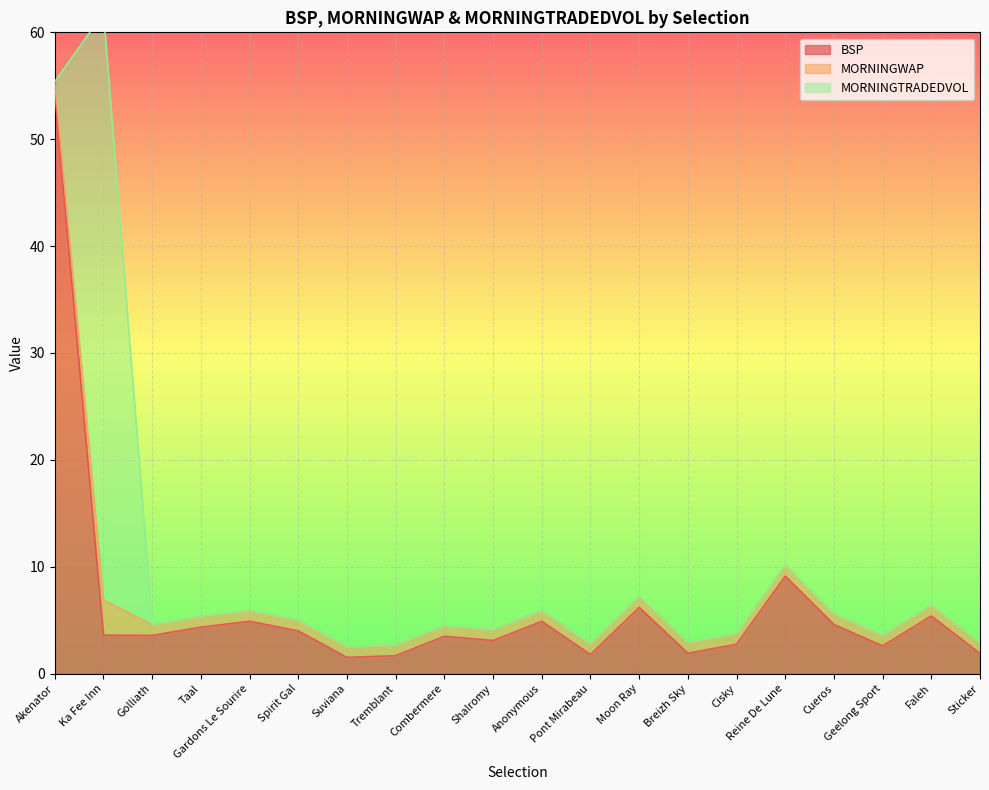

At how many categories does at least one series exceed 37?

2